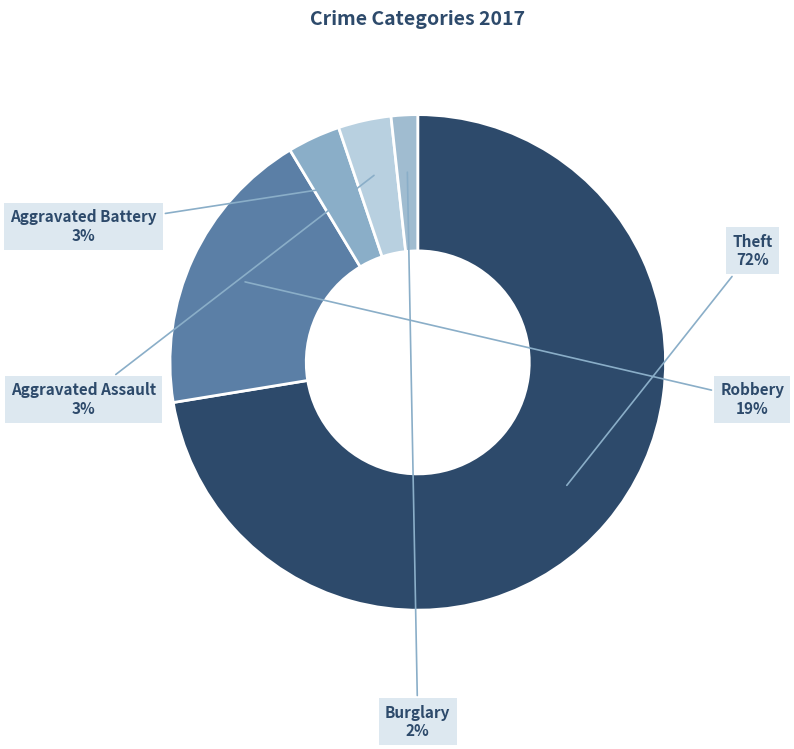

To the nearest percent, what percentage of the pie is Robbery?

19%